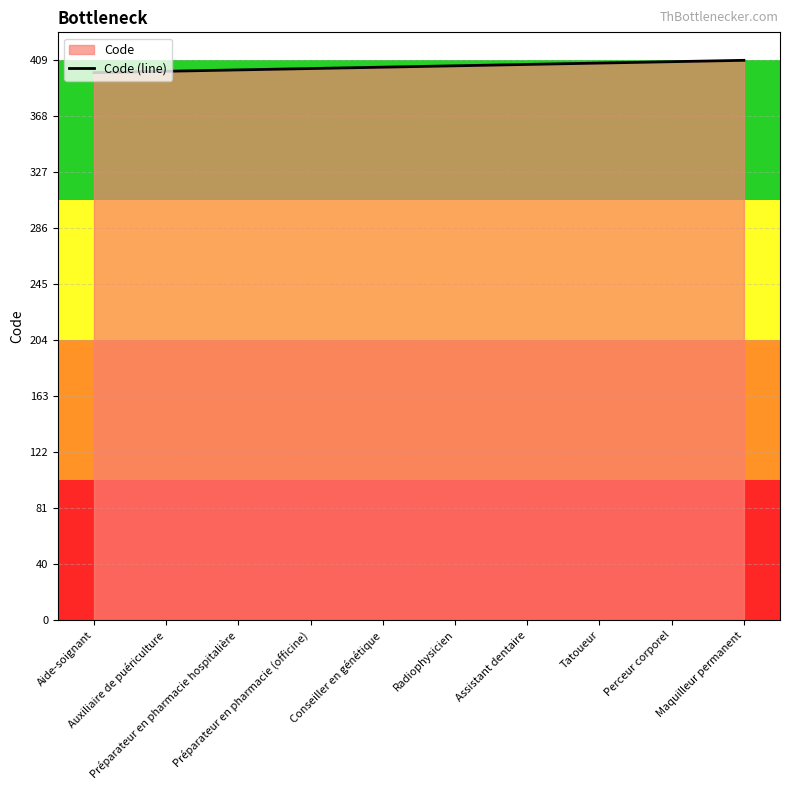

Does the chart have visible grid lines?

Yes